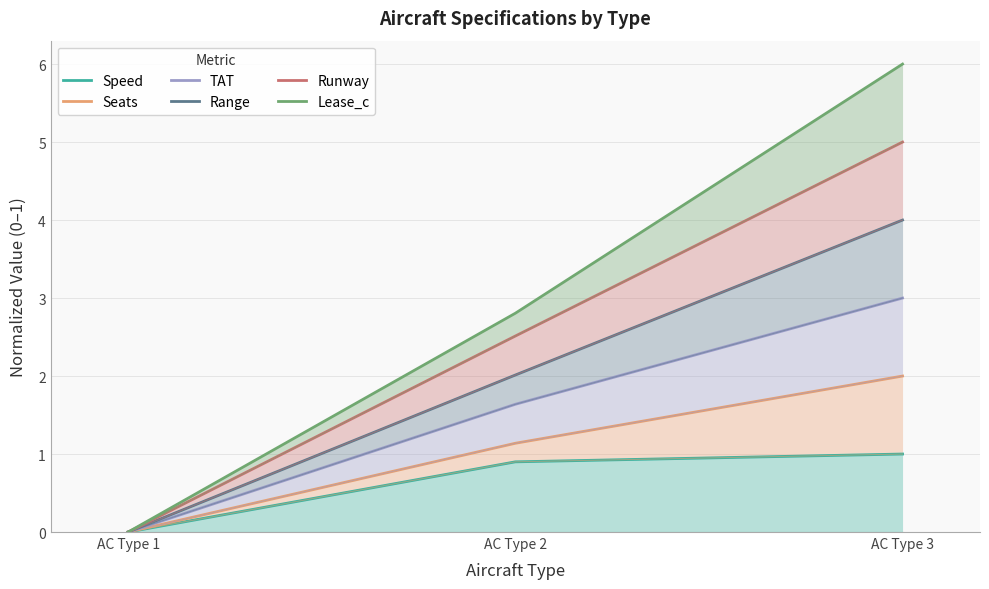

What is the sum of the Speed values at AC Type 1 and AC Type 3?

1.0